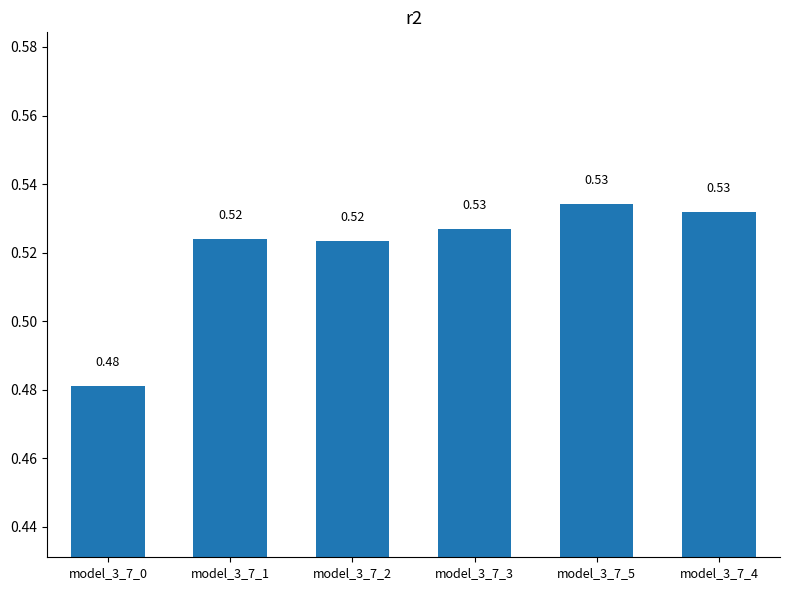

What position from the right is model_3_7_3?

3